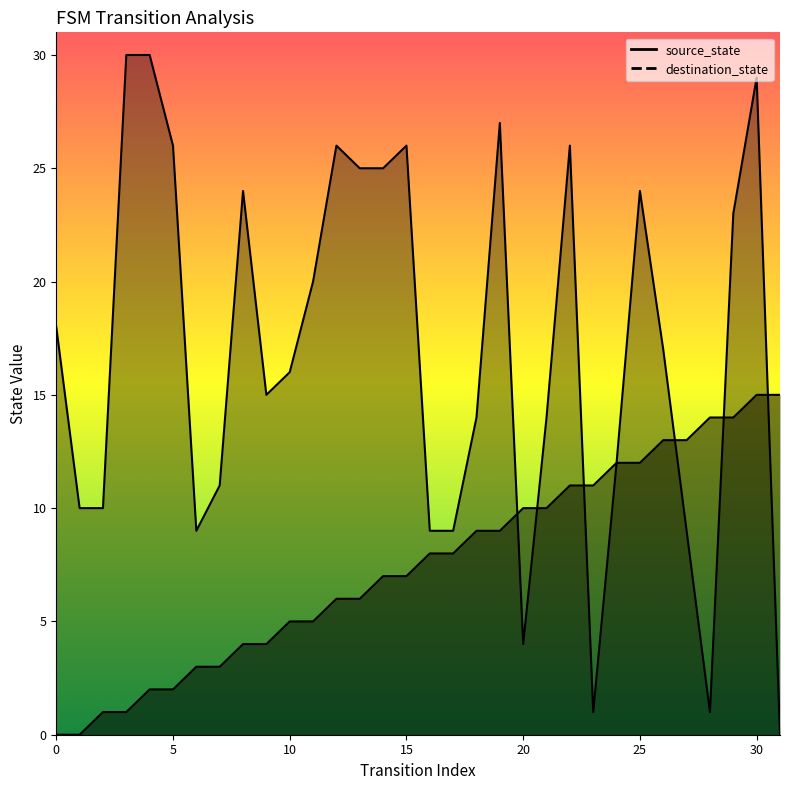

True or false: source_state and destination_state cross at least once.

True